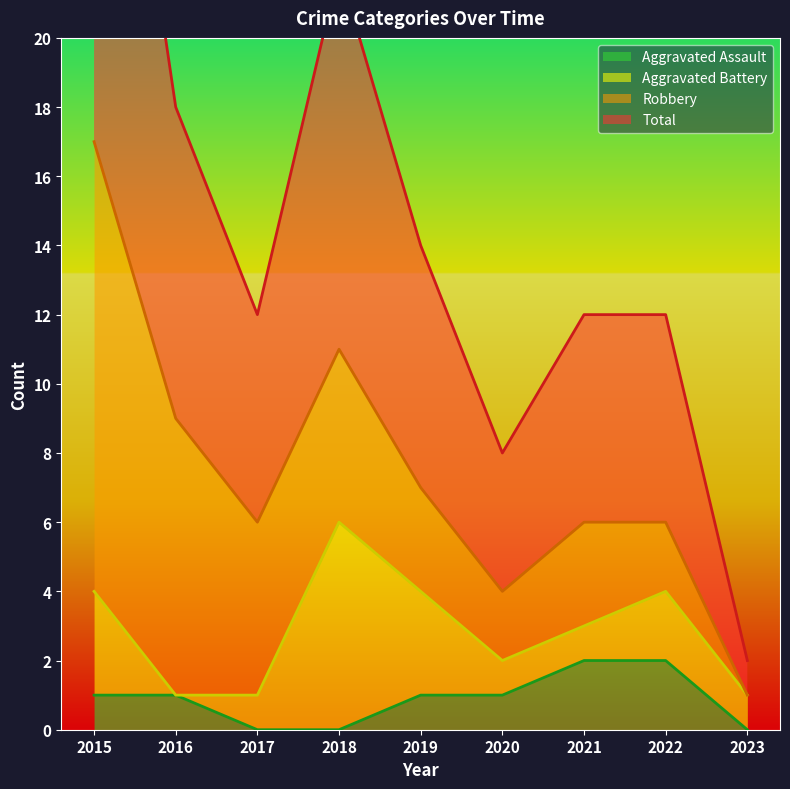

Is the value of Total at 2020 greater than the value of Aggravated Assault at 2019?

Yes